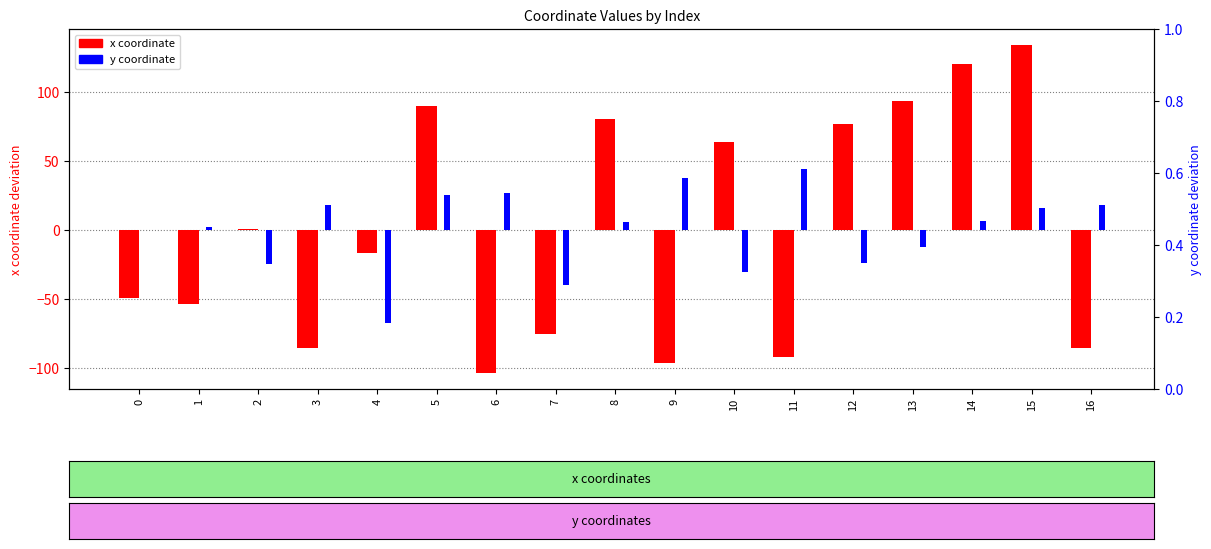

Reading left to right, transcribe all the data shown in this chart.

x coordinate: 0=-49.5	1=-53.9	2=0.7	3=-85.6	4=-16.4	5=89.9	6=-103.4	7=-75.4	8=80.2	9=-96.1	10=63.6	11=-92.0	12=76.5	13=93.3	14=120.2	15=133.6	16=-85.6
y coordinate: 0=-0.0	1=2.1	2=-24.7	3=17.7	4=-67.8	5=24.9	6=26.7	7=-40.1	8=6.0	9=37.9	10=-30.4	11=44.1	12=-24.1	13=-12.3	14=6.5	15=15.8	16=17.7